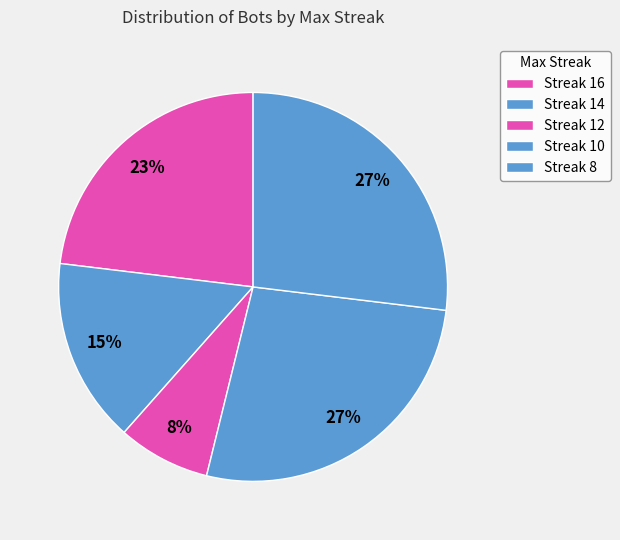

Count the number of slices in the pie.

5